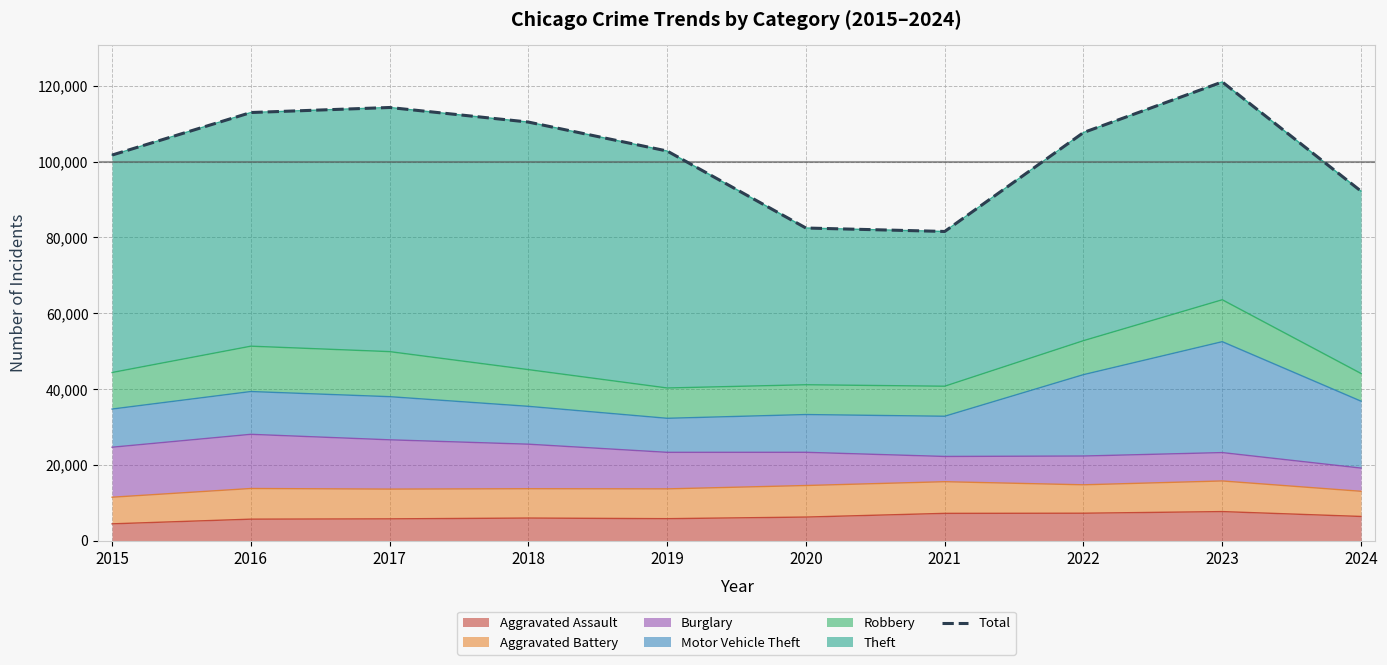

What is the difference between the maximum and minimum values?

39432